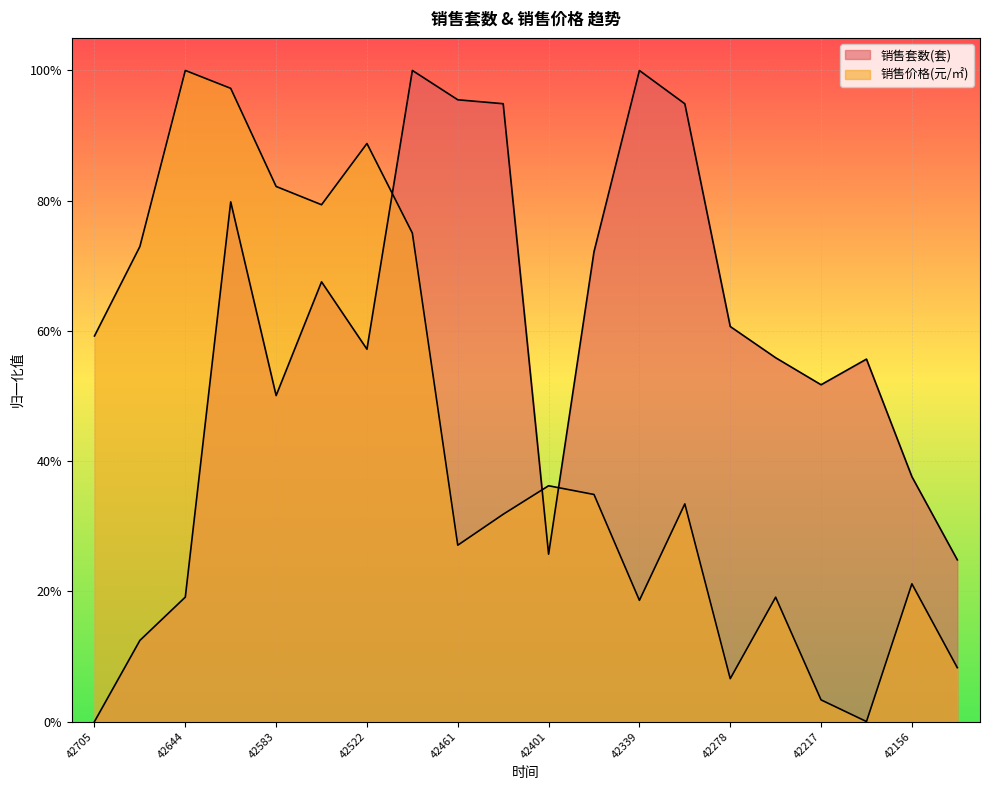

How many positive values does the 销售套数(套) series have?

19